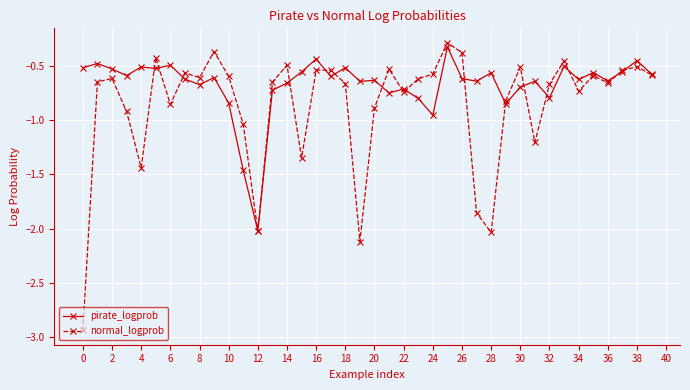

What is the maximum value shown in the chart?

-0.3